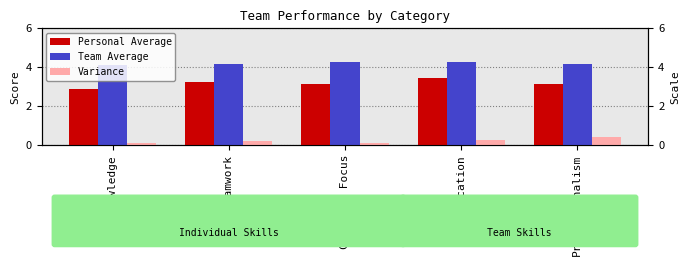

Where is Variance nearest to the value 0?

Knowledge